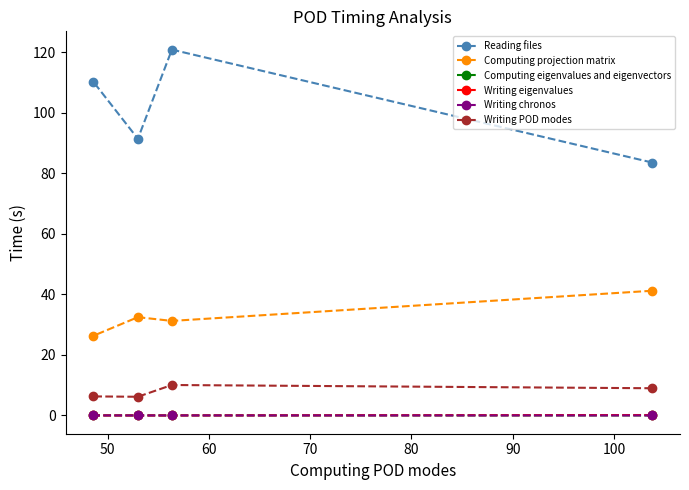

Which series has the largest total across all categories?

Reading files